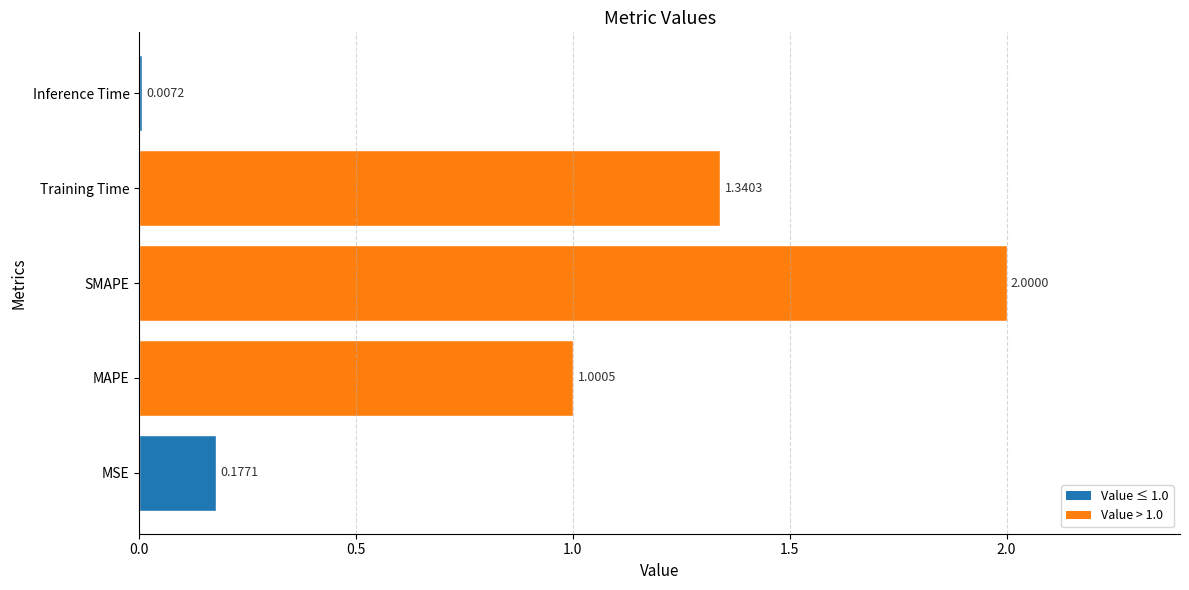

List the labels in order of value, smallest first.

Inference Time, MSE, MAPE, Training Time, SMAPE